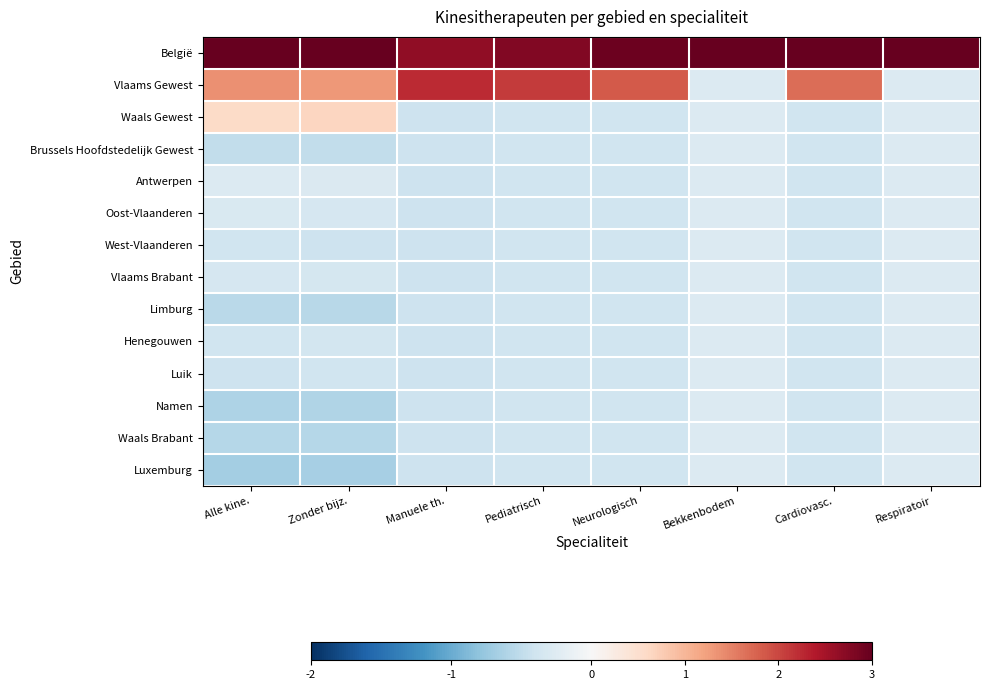

At which category is the sum across all series the highest?

Neurologisch